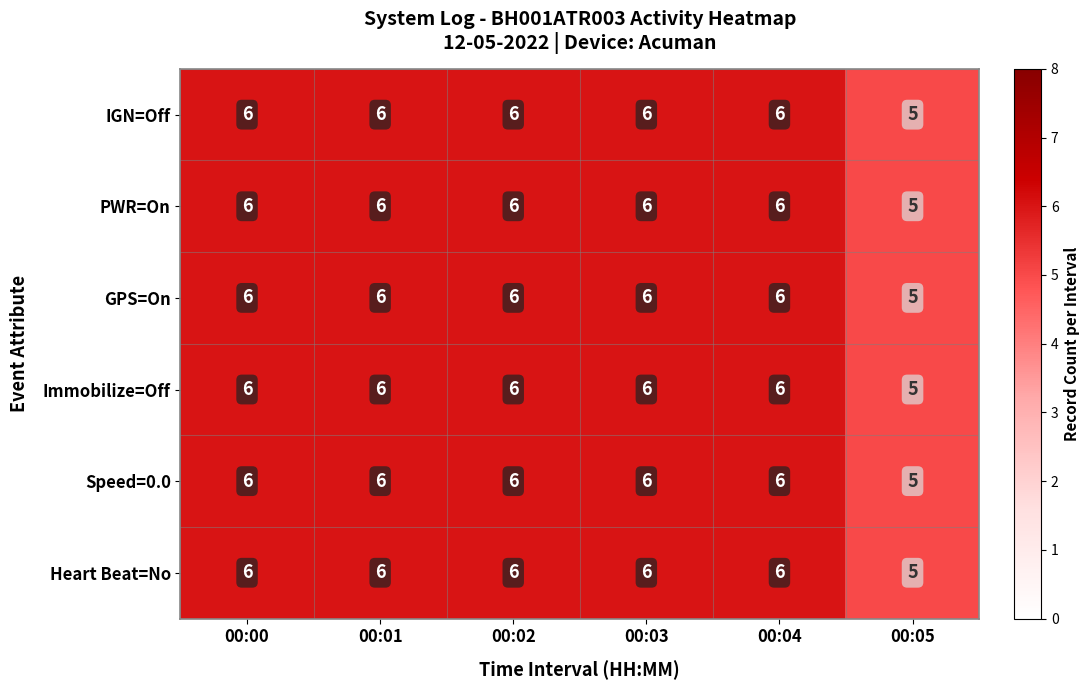

The value of PWR=On at 00:04 is 1. True or false?

False